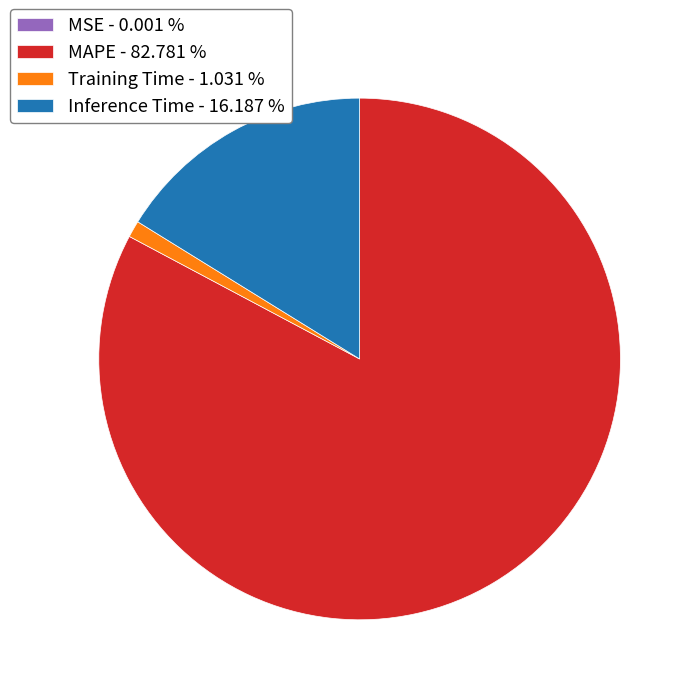

Is there a majority slice in this chart?

Yes